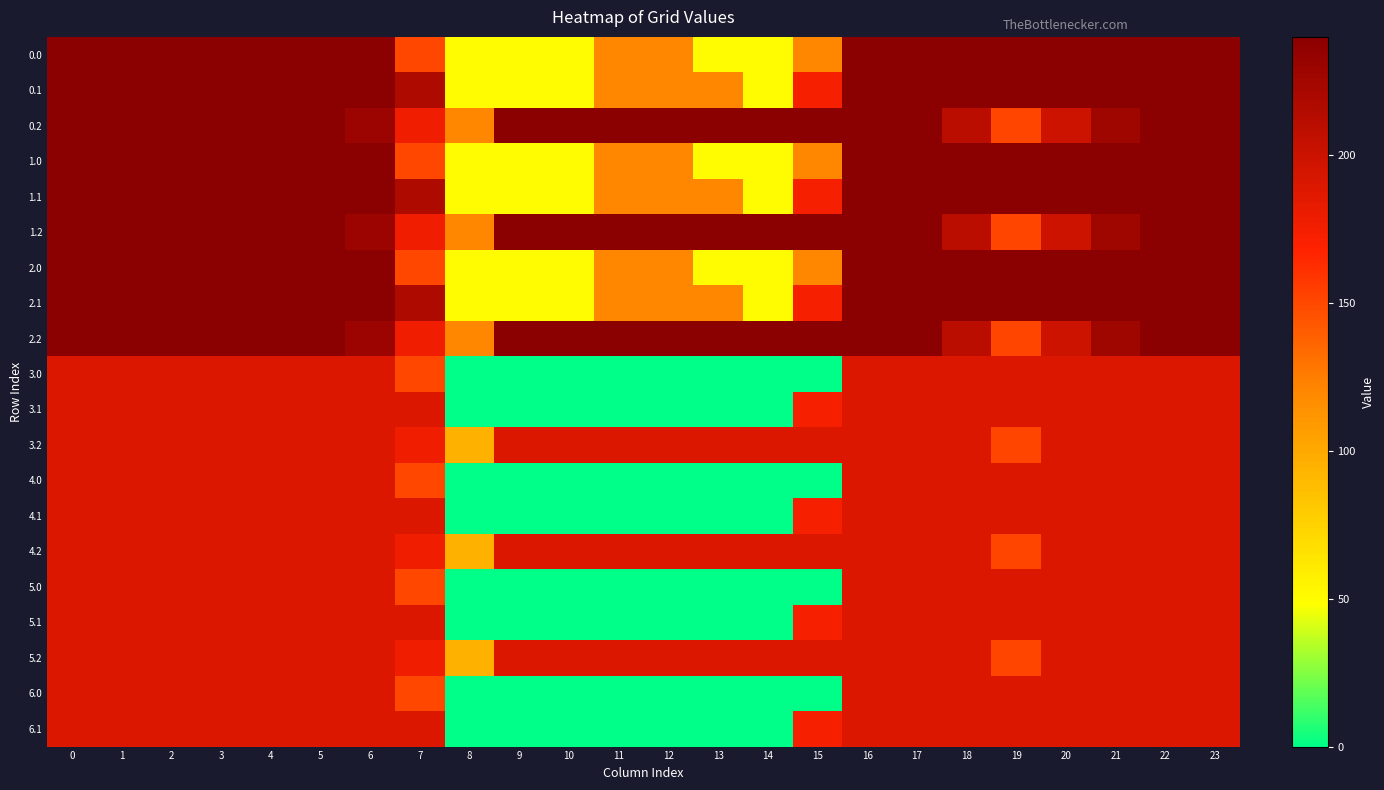

Reading right to left, transcribe all the data shown in this chart.

0.0: 23=240.0	22=240.0	21=240.0	20=240.0	19=240.0	18=240.0	17=240.0	16=240.0	15=120.0	14=50.2	13=50.2	12=120.0	11=120.0	10=50.2	9=50.2	8=50.2	7=150.1	6=240.0	5=240.0	4=240.0	3=240.0	2=240.0	1=240.0	0=240.0
0.1: 23=240.0	22=240.0	21=240.0	20=240.0	19=240.0	18=240.0	17=240.0	16=240.0	15=173.1	14=50.2	13=120.0	12=120.0	11=120.0	10=50.2	9=50.2	8=50.2	7=217.1	6=240.0	5=240.0	4=240.0	3=240.0	2=240.0	1=240.0	0=240.0
0.2: 23=240.0	22=240.0	21=226.4	20=199.2	19=151.0	18=210.0	17=240.0	16=240.0	15=240.0	14=240.0	13=240.0	12=240.0	11=240.0	10=240.0	9=240.0	8=120.0	7=176.6	6=228.8	5=240.0	4=240.0	3=240.0	2=240.0	1=240.0	0=240.0
1.0: 23=240.0	22=240.0	21=240.0	20=240.0	19=240.0	18=240.0	17=240.0	16=240.0	15=120.0	14=50.2	13=50.2	12=120.0	11=120.0	10=50.2	9=50.2	8=50.2	7=150.1	6=240.0	5=240.0	4=240.0	3=240.0	2=240.0	1=240.0	0=240.0
1.1: 23=240.0	22=240.0	21=240.0	20=240.0	19=240.0	18=240.0	17=240.0	16=240.0	15=173.1	14=50.2	13=120.0	12=120.0	11=120.0	10=50.2	9=50.2	8=50.2	7=217.1	6=240.0	5=240.0	4=240.0	3=240.0	2=240.0	1=240.0	0=240.0
1.2: 23=240.0	22=240.0	21=226.4	20=199.2	19=151.0	18=210.0	17=240.0	16=240.0	15=240.0	14=240.0	13=240.0	12=240.0	11=240.0	10=240.0	9=240.0	8=120.0	7=176.6	6=228.8	5=240.0	4=240.0	3=240.0	2=240.0	1=240.0	0=240.0
2.0: 23=240.0	22=240.0	21=240.0	20=240.0	19=240.0	18=240.0	17=240.0	16=240.0	15=120.0	14=50.2	13=50.2	12=120.0	11=120.0	10=50.2	9=50.2	8=50.2	7=150.1	6=240.0	5=240.0	4=240.0	3=240.0	2=240.0	1=240.0	0=240.0
2.1: 23=240.0	22=240.0	21=240.0	20=240.0	19=240.0	18=240.0	17=240.0	16=240.0	15=173.1	14=50.2	13=120.0	12=120.0	11=120.0	10=50.2	9=50.2	8=50.2	7=217.1	6=240.0	5=240.0	4=240.0	3=240.0	2=240.0	1=240.0	0=240.0
2.2: 23=240.0	22=240.0	21=226.4	20=199.2	19=151.0	18=210.0	17=240.0	16=240.0	15=240.0	14=240.0	13=240.0	12=240.0	11=240.0	10=240.0	9=240.0	8=120.0	7=176.6	6=228.8	5=240.0	4=240.0	3=240.0	2=240.0	1=240.0	0=240.0
3.0: 23=189.6	22=189.6	21=189.6	20=189.6	19=189.6	18=189.6	17=189.6	16=189.6	15=0.0	14=0.0	13=0.0	12=0.0	11=0.0	10=0.0	9=0.0	8=0.0	7=150.1	6=189.6	5=189.6	4=189.6	3=189.6	2=189.6	1=189.6	0=189.6
3.1: 23=189.6	22=189.6	21=189.6	20=189.6	19=189.6	18=189.6	17=189.6	16=189.6	15=173.1	14=0.0	13=0.0	12=0.0	11=0.0	10=0.0	9=0.0	8=0.0	7=189.6	6=189.6	5=189.6	4=189.6	3=189.6	2=189.6	1=189.6	0=189.6
3.2: 23=189.6	22=189.6	21=189.6	20=189.6	19=151.0	18=189.6	17=189.6	16=189.6	15=189.6	14=189.6	13=189.6	12=189.6	11=189.6	10=189.6	9=189.6	8=94.8	7=176.6	6=189.6	5=189.6	4=189.6	3=189.6	2=189.6	1=189.6	0=189.6
4.0: 23=189.6	22=189.6	21=189.6	20=189.6	19=189.6	18=189.6	17=189.6	16=189.6	15=0.0	14=0.0	13=0.0	12=0.0	11=0.0	10=0.0	9=0.0	8=0.0	7=150.1	6=189.6	5=189.6	4=189.6	3=189.6	2=189.6	1=189.6	0=189.6
4.1: 23=189.6	22=189.6	21=189.6	20=189.6	19=189.6	18=189.6	17=189.6	16=189.6	15=173.1	14=0.0	13=0.0	12=0.0	11=0.0	10=0.0	9=0.0	8=0.0	7=189.6	6=189.6	5=189.6	4=189.6	3=189.6	2=189.6	1=189.6	0=189.6
4.2: 23=189.6	22=189.6	21=189.6	20=189.6	19=151.0	18=189.6	17=189.6	16=189.6	15=189.6	14=189.6	13=189.6	12=189.6	11=189.6	10=189.6	9=189.6	8=94.8	7=176.6	6=189.6	5=189.6	4=189.6	3=189.6	2=189.6	1=189.6	0=189.6
5.0: 23=189.6	22=189.6	21=189.6	20=189.6	19=189.6	18=189.6	17=189.6	16=189.6	15=0.0	14=0.0	13=0.0	12=0.0	11=0.0	10=0.0	9=0.0	8=0.0	7=150.1	6=189.6	5=189.6	4=189.6	3=189.6	2=189.6	1=189.6	0=189.6
5.1: 23=189.6	22=189.6	21=189.6	20=189.6	19=189.6	18=189.6	17=189.6	16=189.6	15=173.1	14=0.0	13=0.0	12=0.0	11=0.0	10=0.0	9=0.0	8=0.0	7=189.6	6=189.6	5=189.6	4=189.6	3=189.6	2=189.6	1=189.6	0=189.6
5.2: 23=189.6	22=189.6	21=189.6	20=189.6	19=151.0	18=189.6	17=189.6	16=189.6	15=189.6	14=189.6	13=189.6	12=189.6	11=189.6	10=189.6	9=189.6	8=94.8	7=176.6	6=189.6	5=189.6	4=189.6	3=189.6	2=189.6	1=189.6	0=189.6
6.0: 23=189.6	22=189.6	21=189.6	20=189.6	19=189.6	18=189.6	17=189.6	16=189.6	15=0.0	14=0.0	13=0.0	12=0.0	11=0.0	10=0.0	9=0.0	8=0.0	7=150.1	6=189.6	5=189.6	4=189.6	3=189.6	2=189.6	1=189.6	0=189.6
6.1: 23=189.6	22=189.6	21=189.6	20=189.6	19=189.6	18=189.6	17=189.6	16=189.6	15=173.1	14=0.0	13=0.0	12=0.0	11=0.0	10=0.0	9=0.0	8=0.0	7=189.6	6=189.6	5=189.6	4=189.6	3=189.6	2=189.6	1=189.6	0=189.6